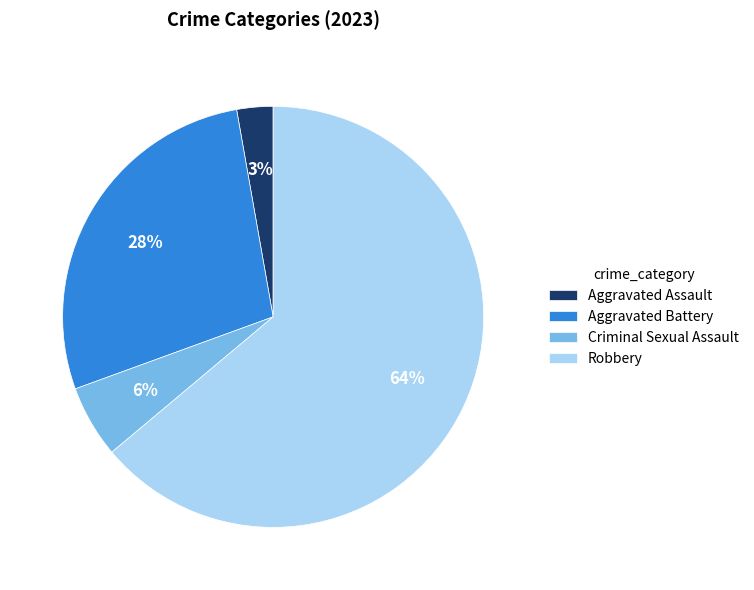

How many slices are in this pie chart?

4